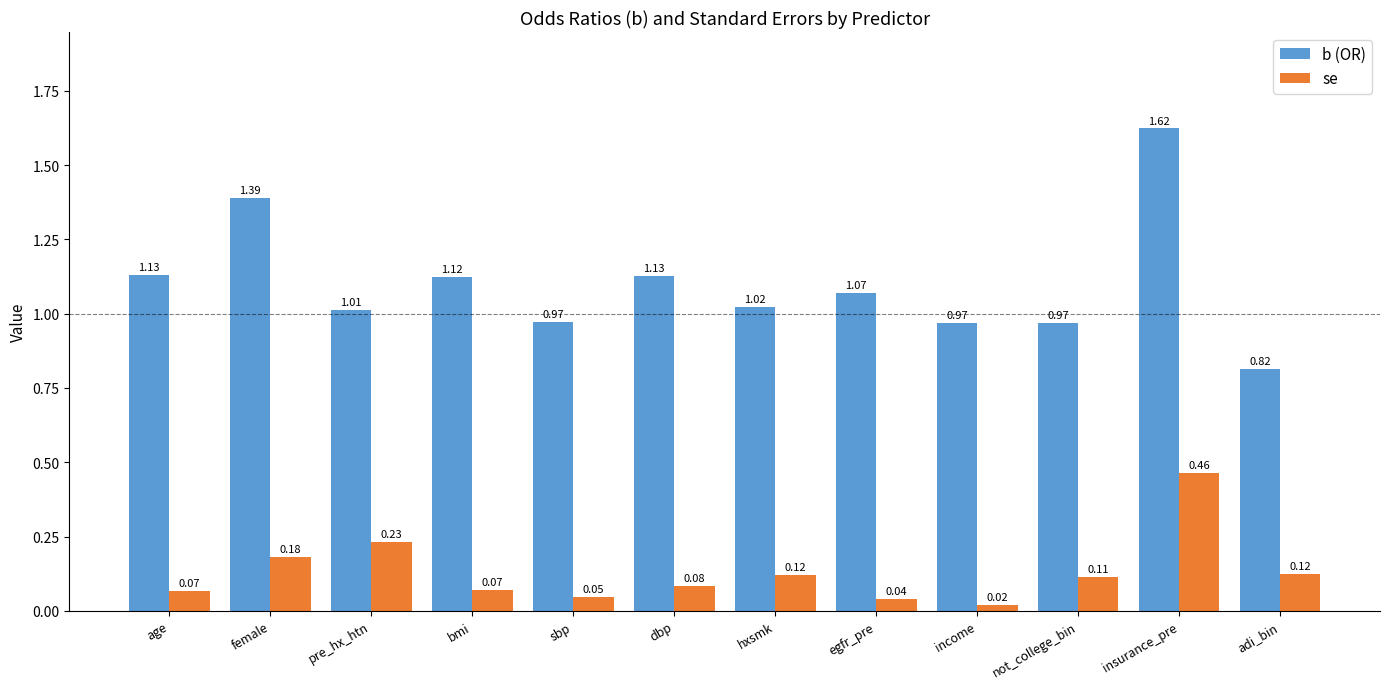

Are the bars horizontal?

No